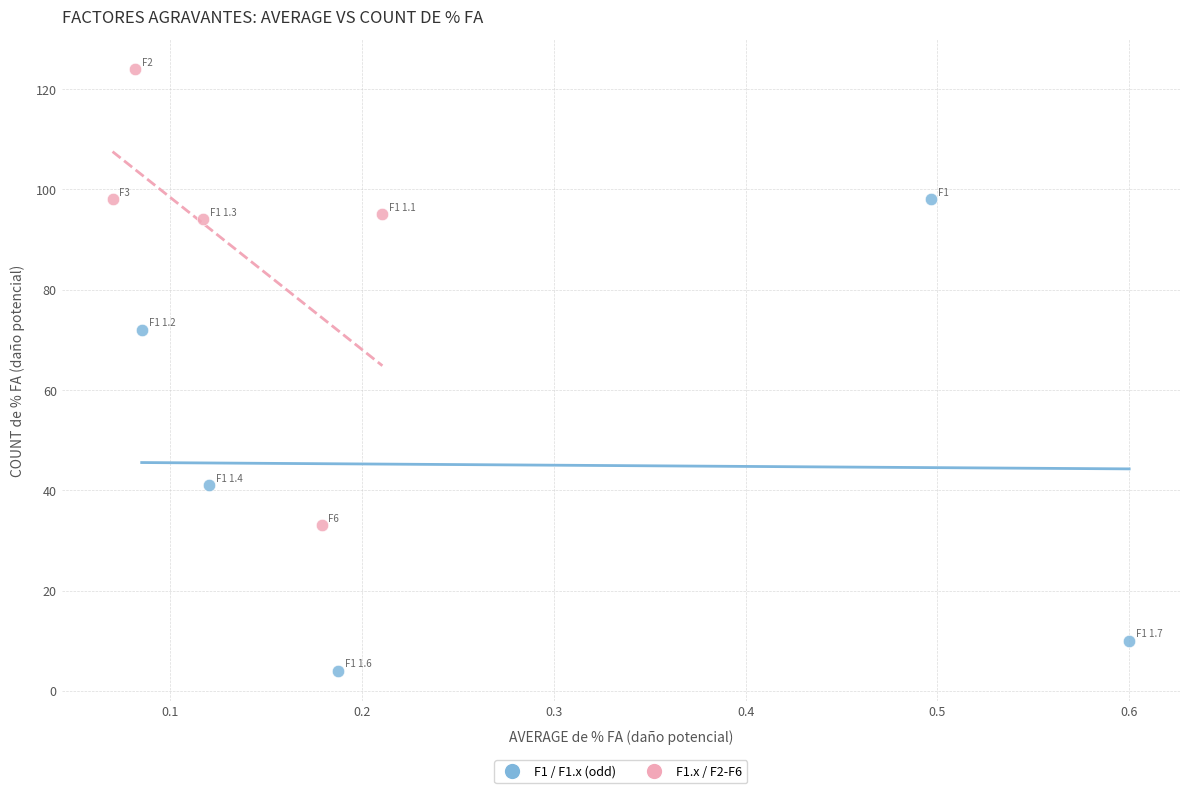

Which series contains the highest Y value?

F1.x / F2-F6